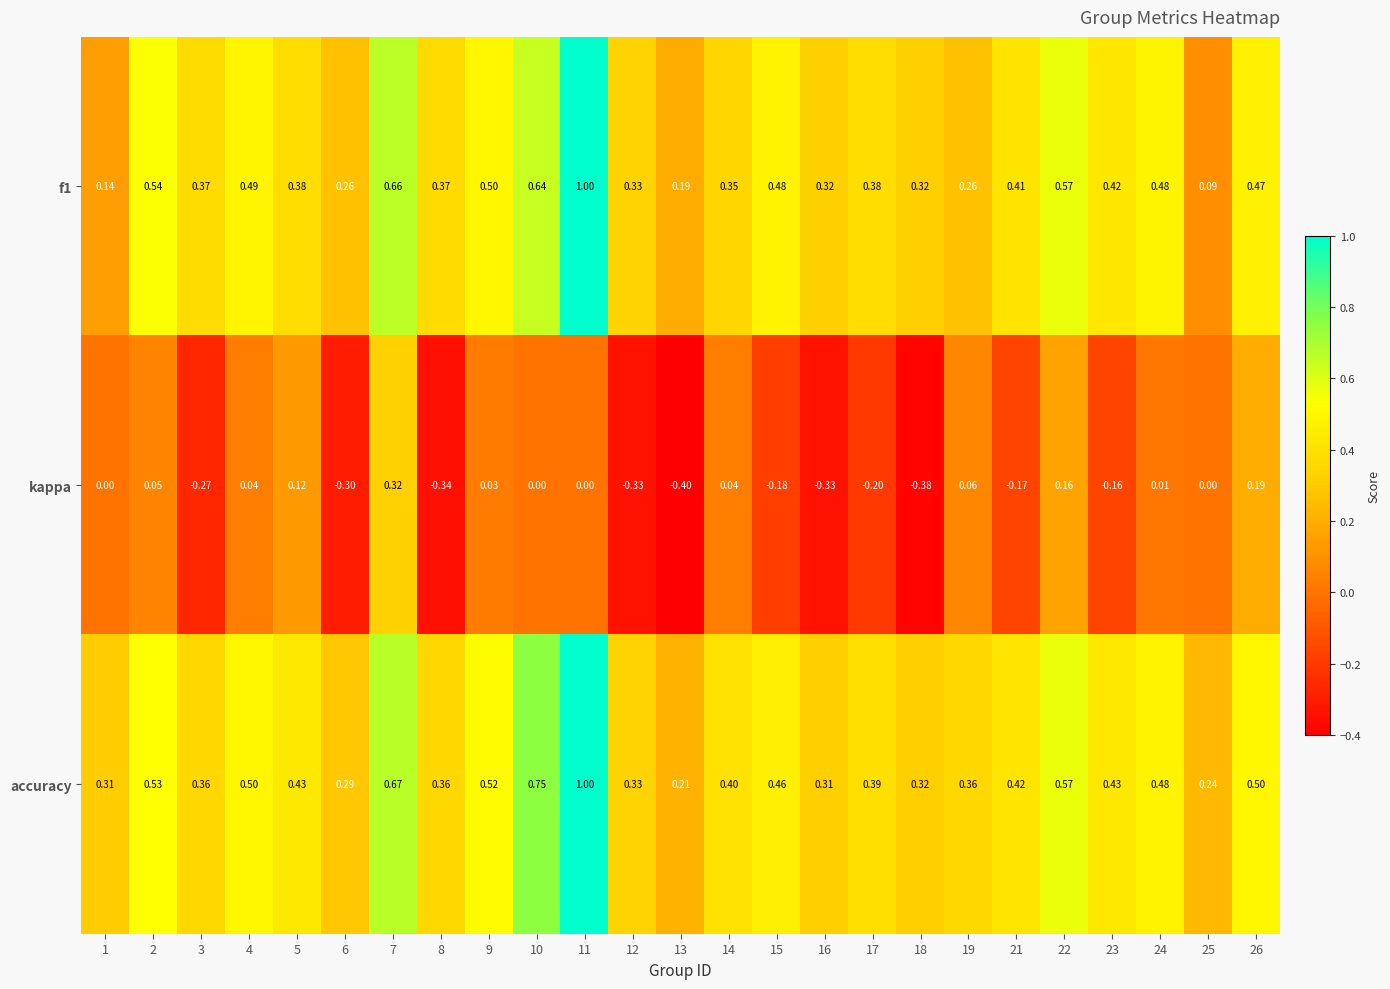

Is the value of accuracy at 19 greater than the value of f1 at 13?

Yes